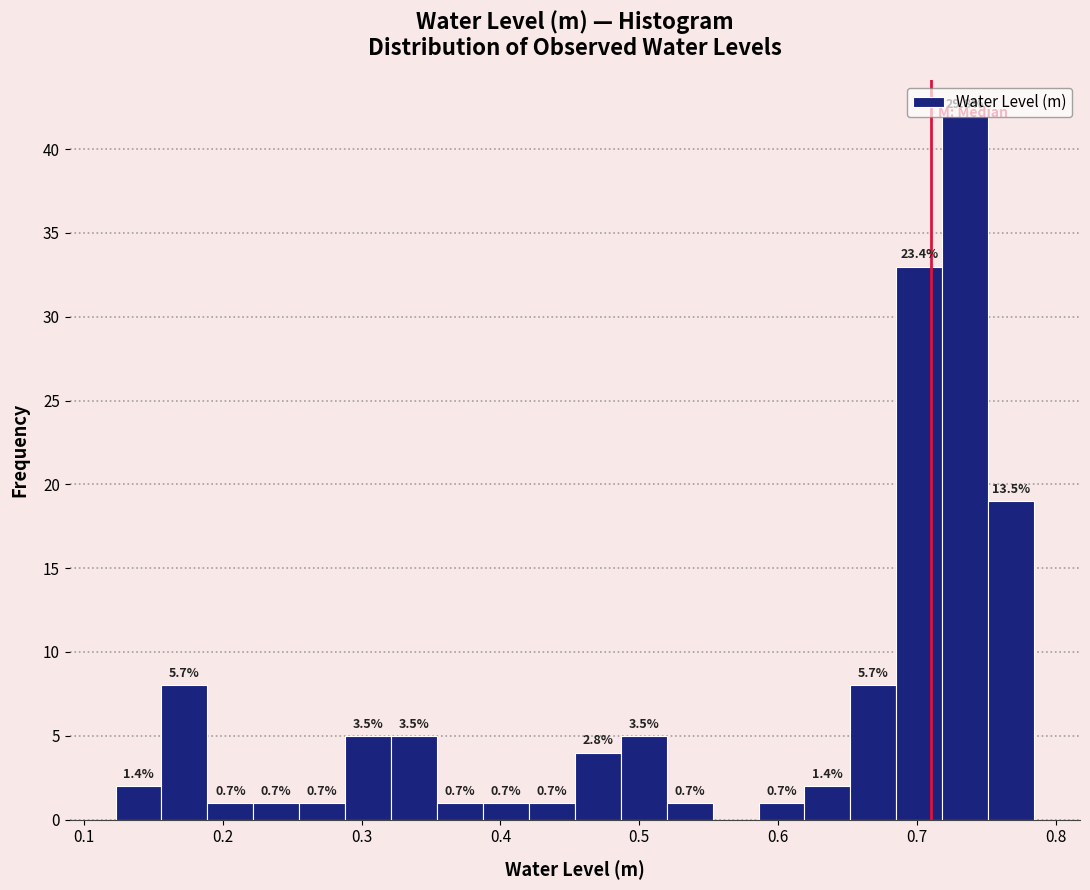

Read against the x-axis, roughly where is the centre of the tallest bar?

0.73